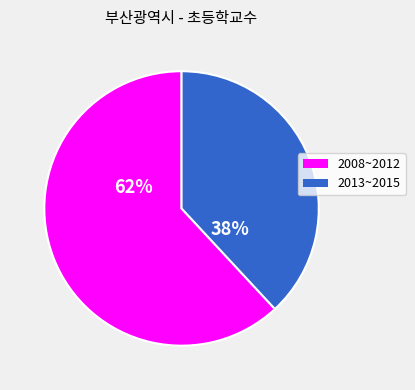

Approximately how many times larger is the value at 2008~2012 compared to 2013~2015?

1.6